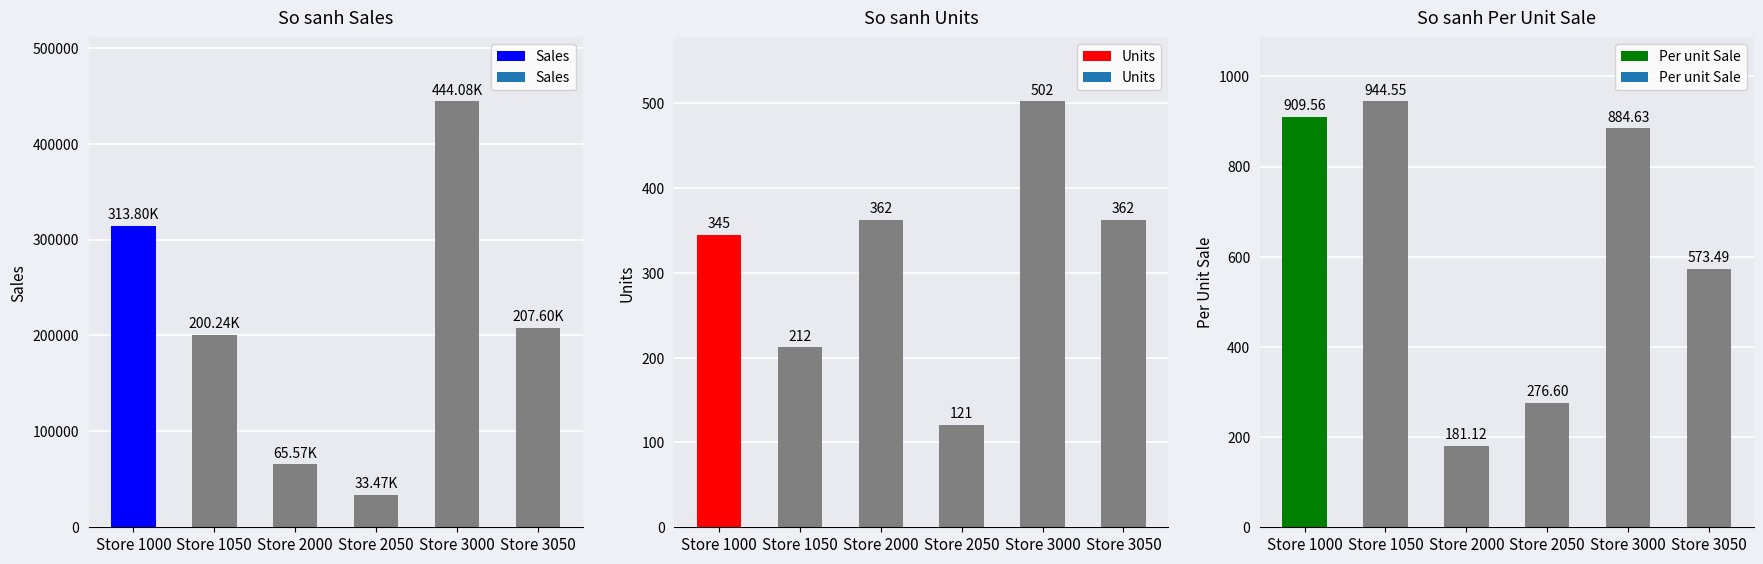

What is the total value across all series at Store 2000?

66109.7